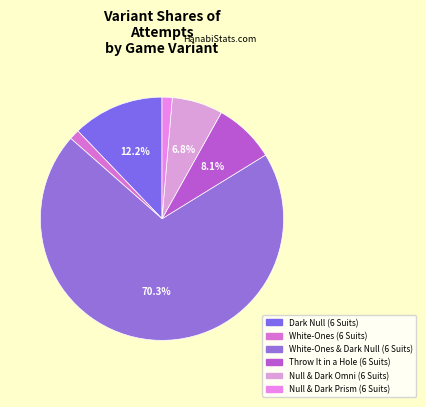

What is the majority slice?

White-Ones & Dark Null (6 Suits)